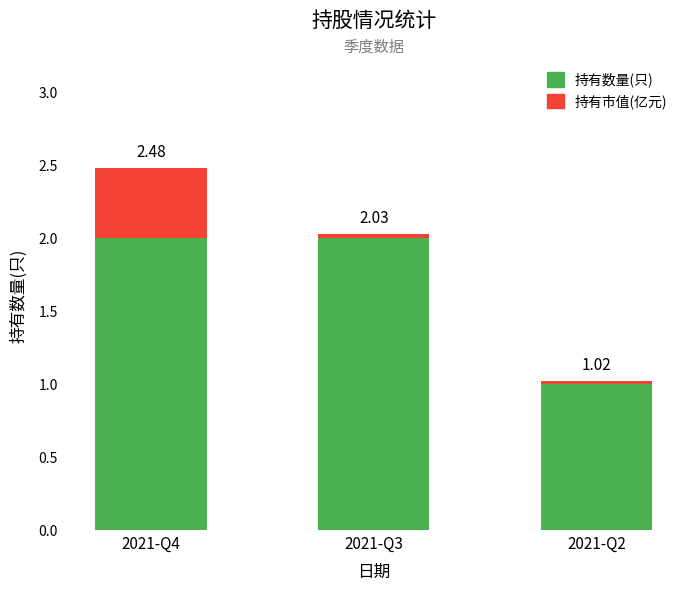

What is the average value of the 持有数量(只) series?

1.7